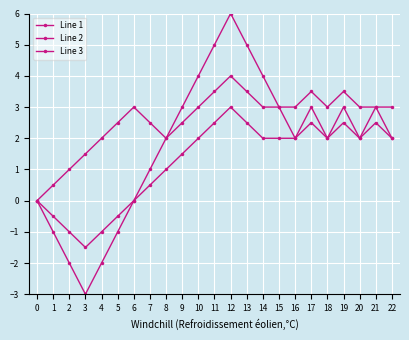

At how many categories does at least one series exceed 0?

22